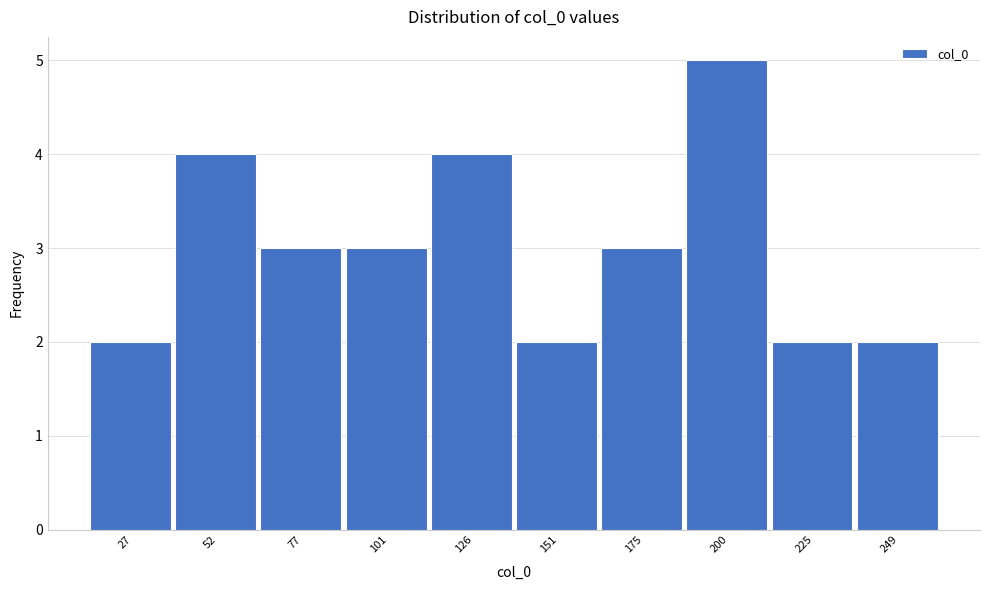

Reading left to right, transcribe all the data shown in this chart.

2	4	3	3	4	2	3	5	2	2